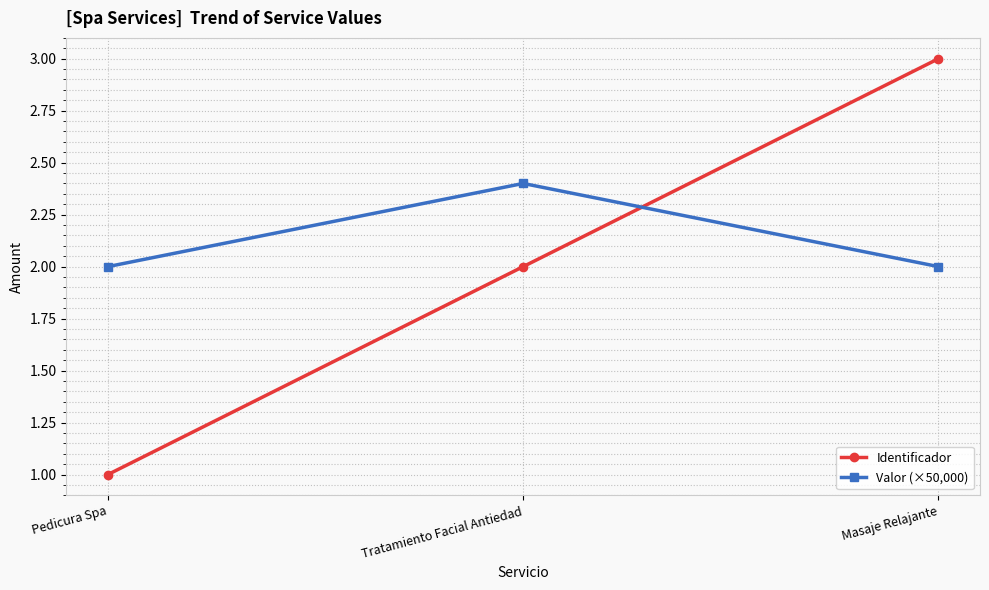

Reading left to right, list all the values displayed in this chart.

Identificador: Pedicura Spa=1.0	Tratamiento Facial Antiedad=2.0	Masaje Relajante=3.0
Valor (×50,000): Pedicura Spa=2.0	Tratamiento Facial Antiedad=2.4	Masaje Relajante=2.0